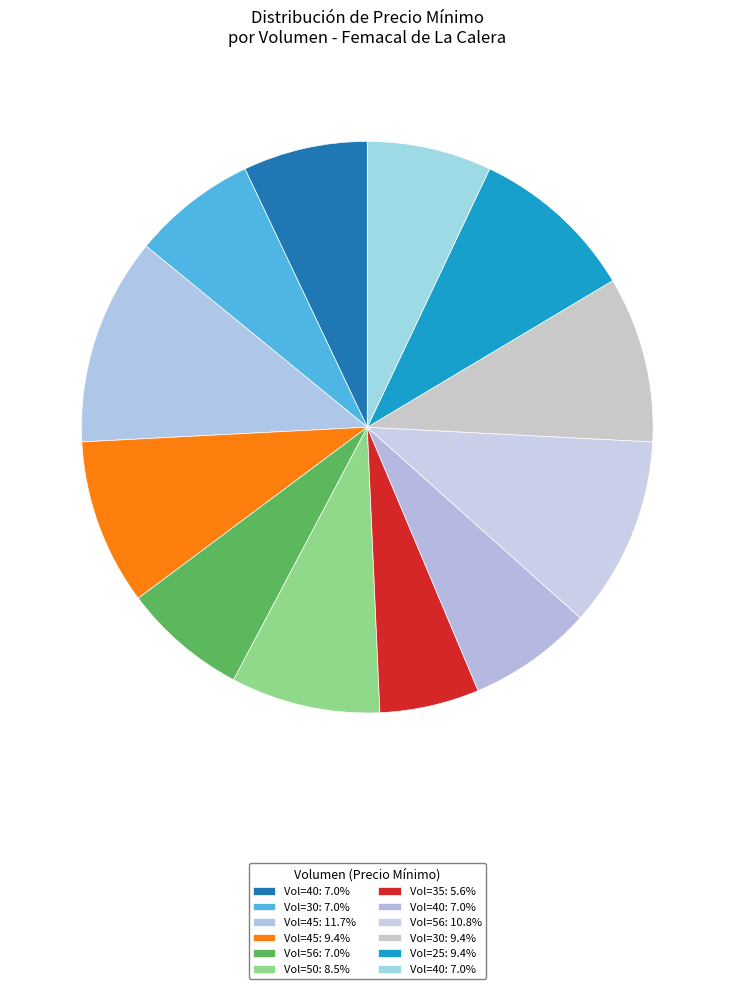

Count the number of slices in the pie.

12